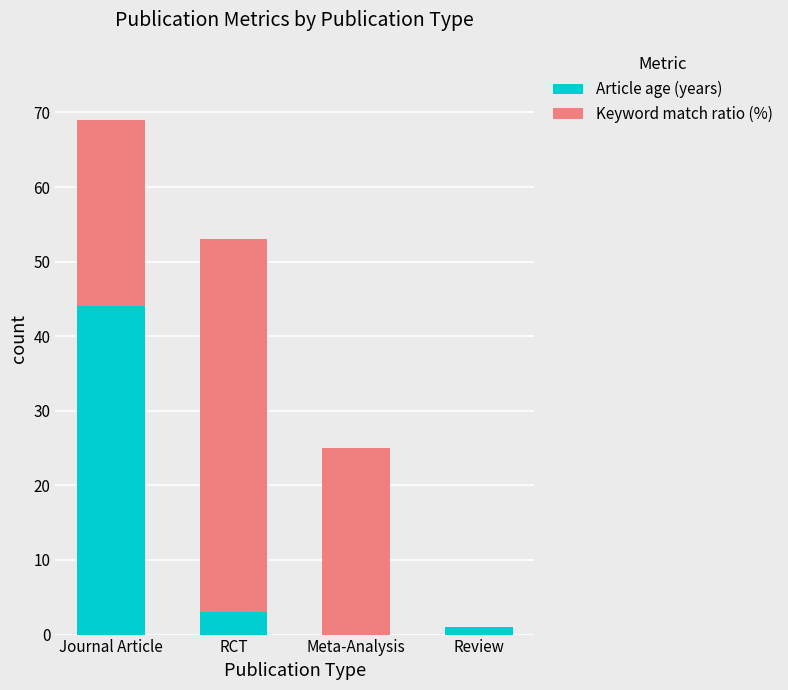

What is the sum of all Article age (years) values?

48